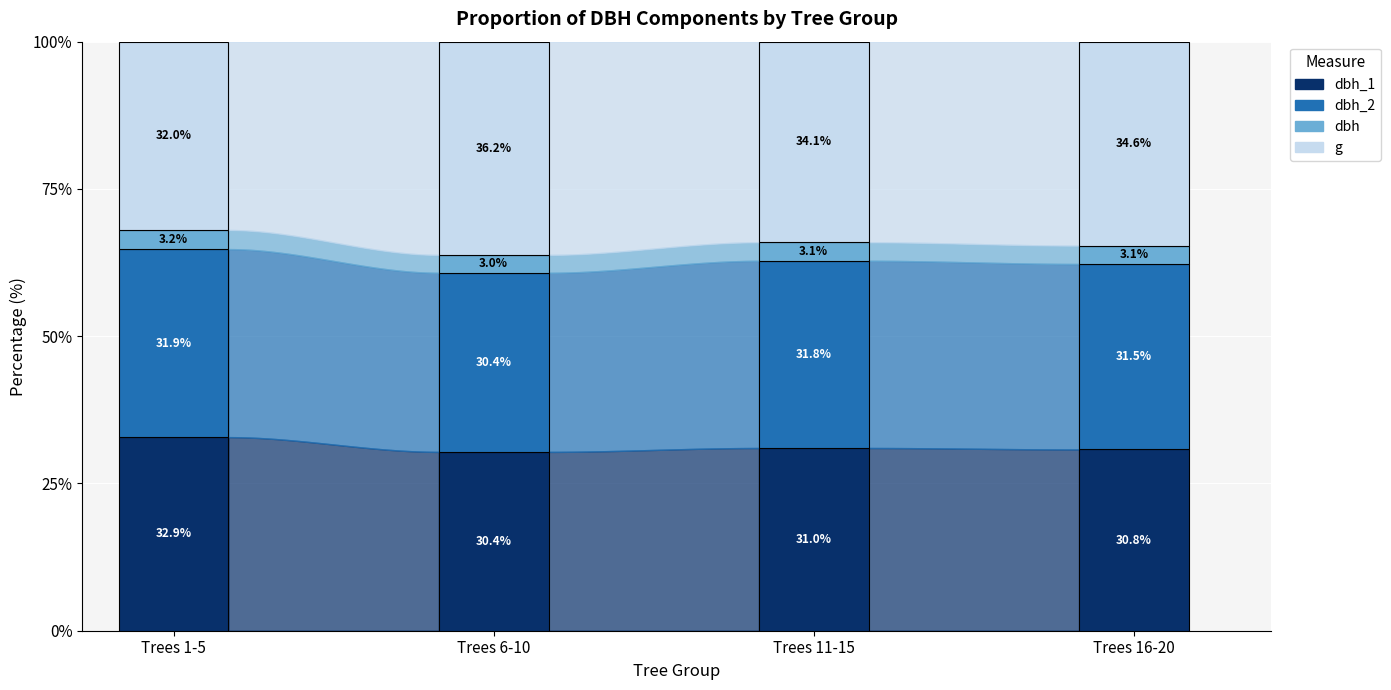

What is the total value across all series at Trees 1-5?

100.0